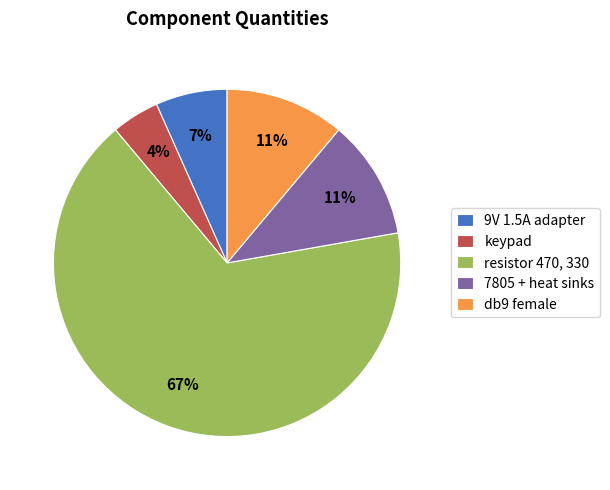

To the nearest percent, what is the difference between the 9V 1.5A adapter and resistor 470, 330 slice percentages?

60%